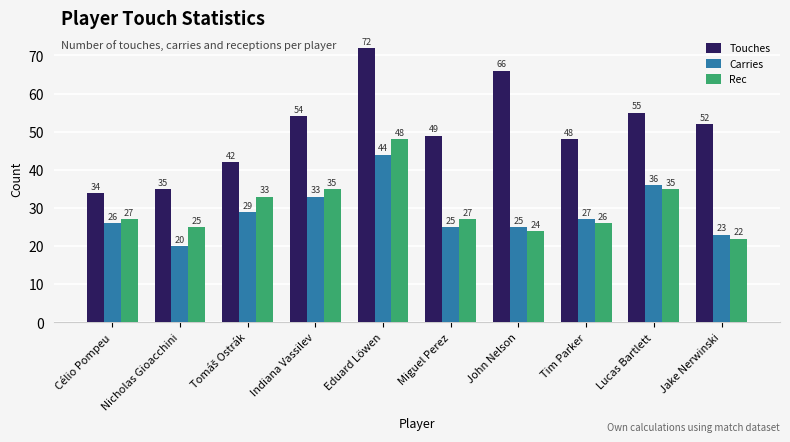

What is the label of the 5th bar from the left?

Eduard Löwen